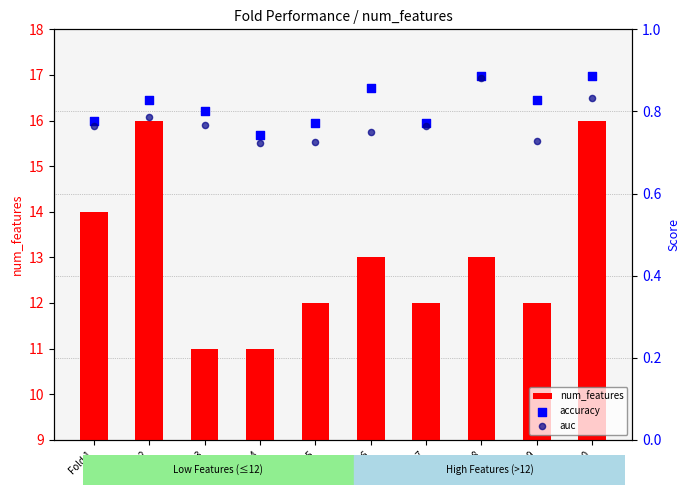

Which series has the largest total across all categories?

num_features